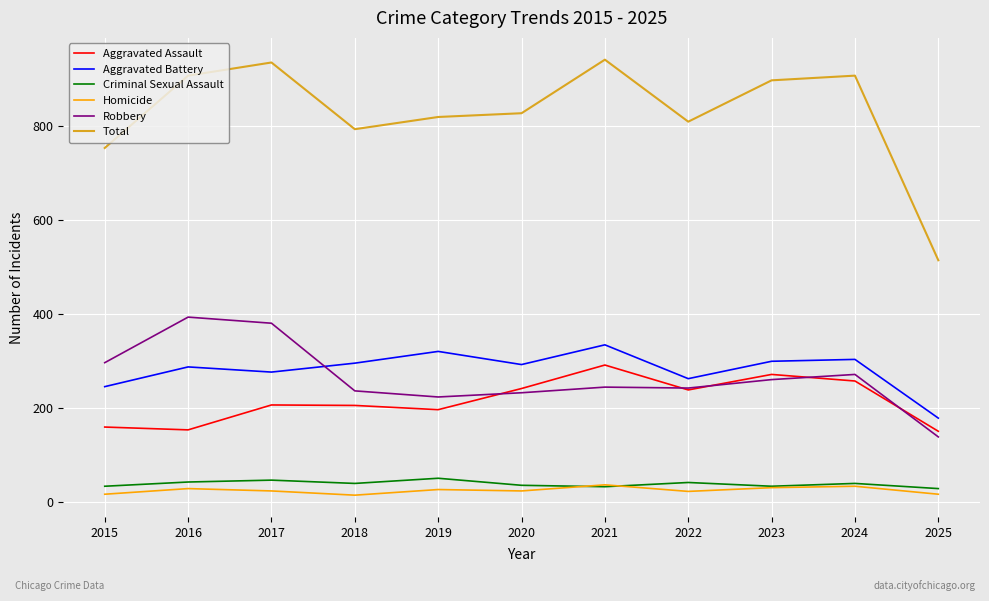

What is the difference between the second highest and minimum values in the Aggravated Assault series?

121